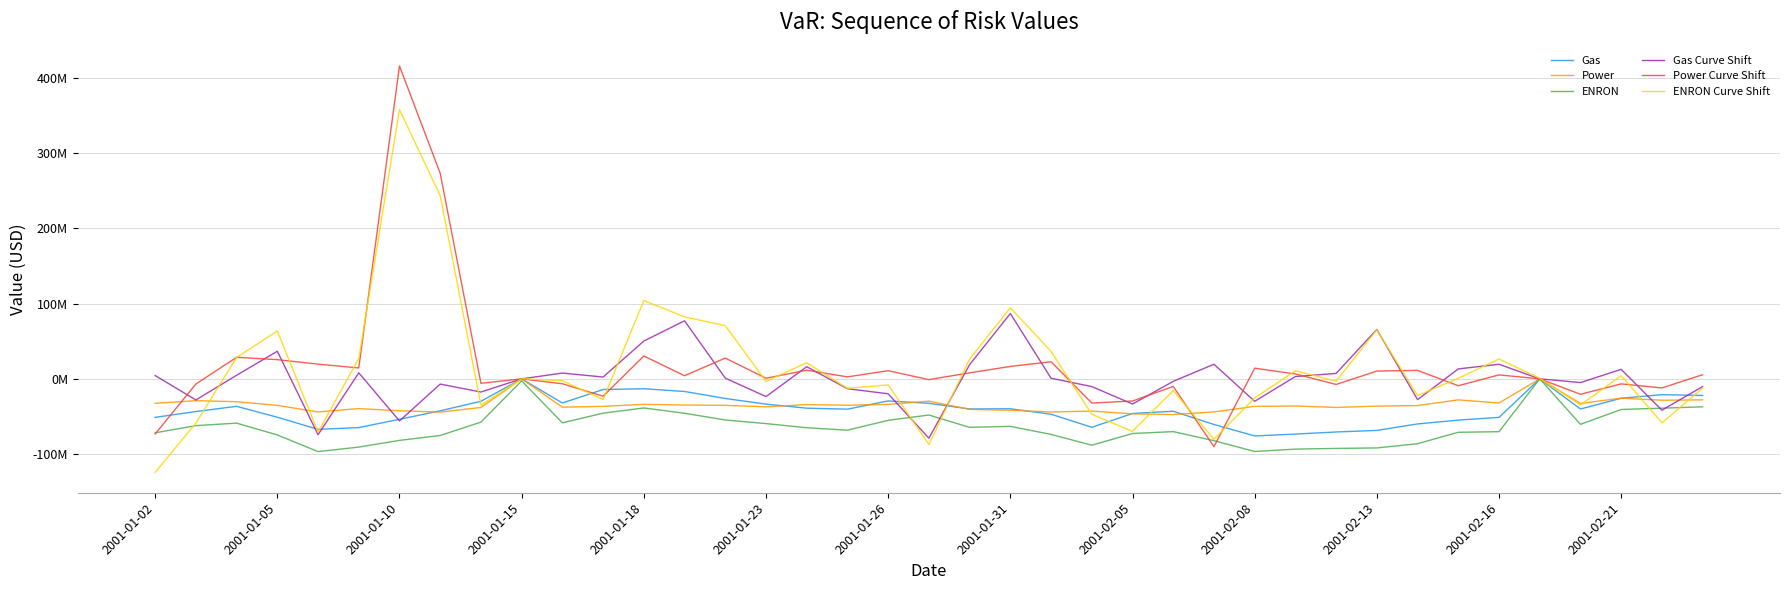

What are all the series names shown in the legend?

Gas, Power, ENRON, Gas Curve Shift, Power Curve Shift, ENRON Curve Shift